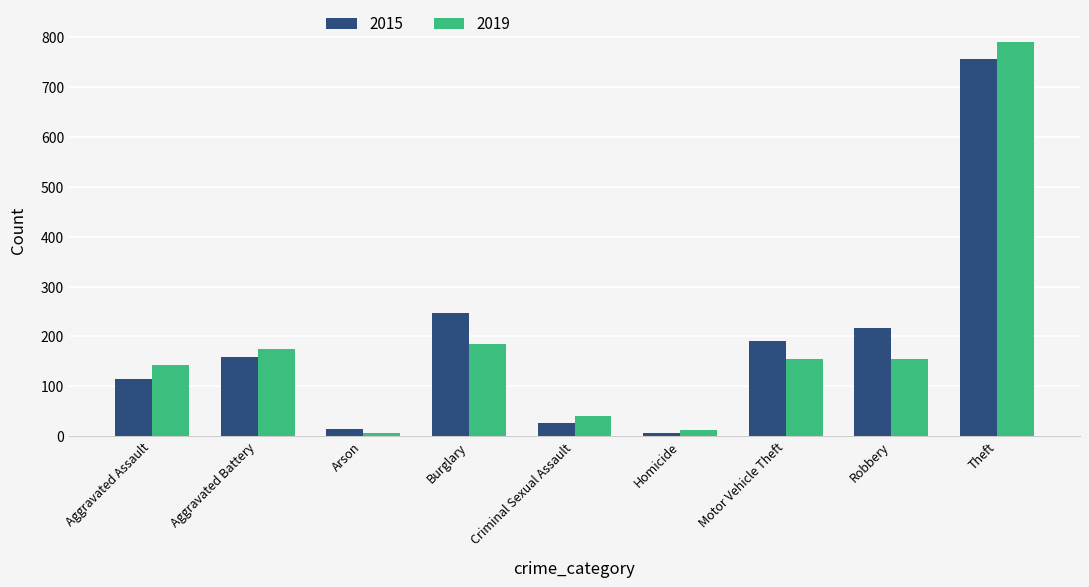

Rank the series at Theft from highest to lowest value.

2019, 2015